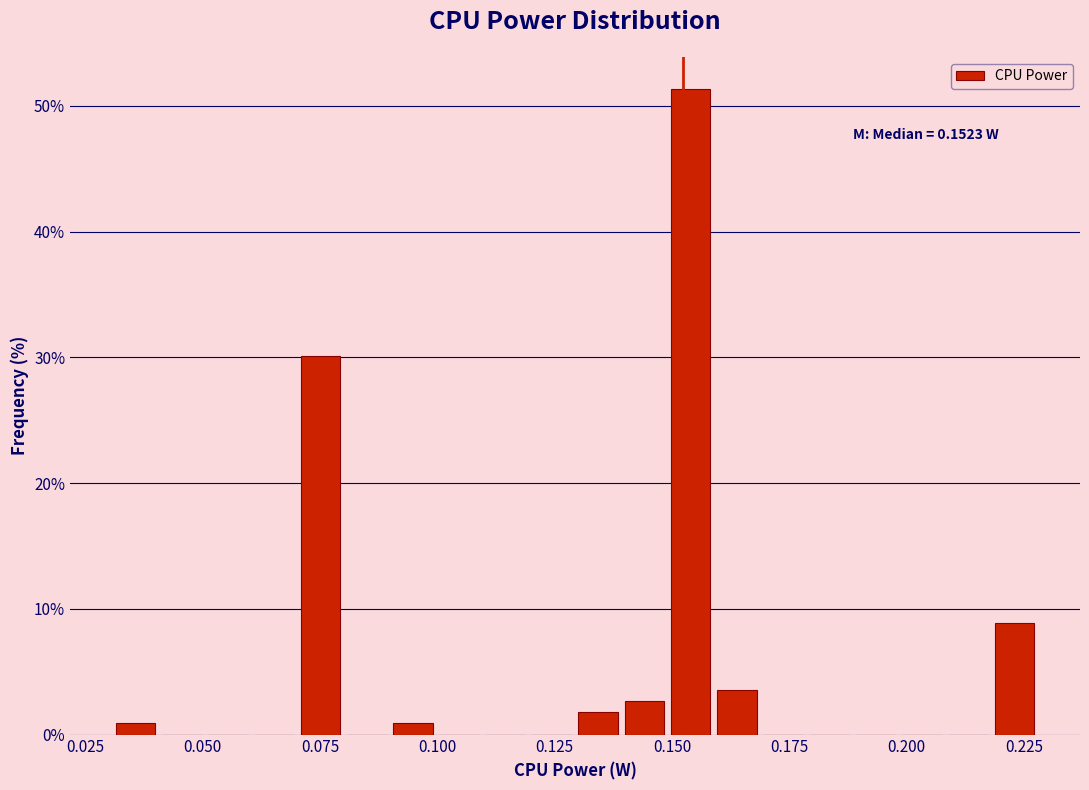

Around what value on the x-axis is the tallest bar? Give the approximate position of its centre, as read against the axis.

0.155